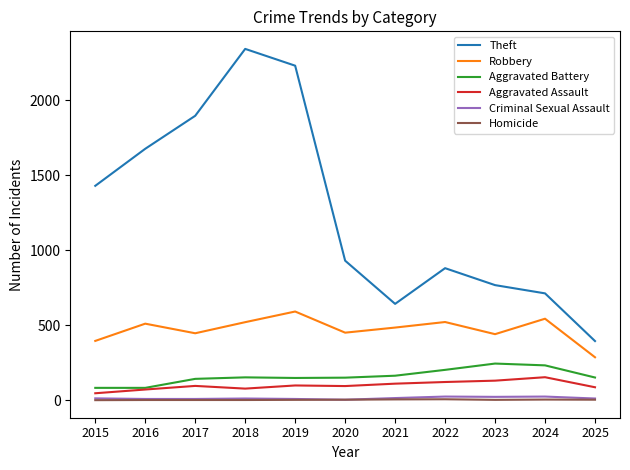

True or false: Aggravated Battery has a value of 82 at 2015.

True